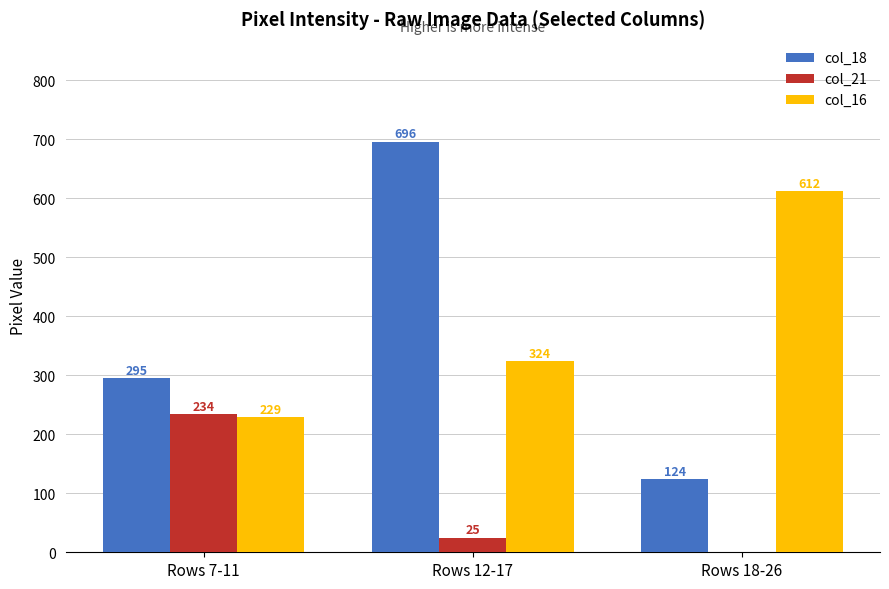

Count the col_21 values in the range 0 to 234.

3